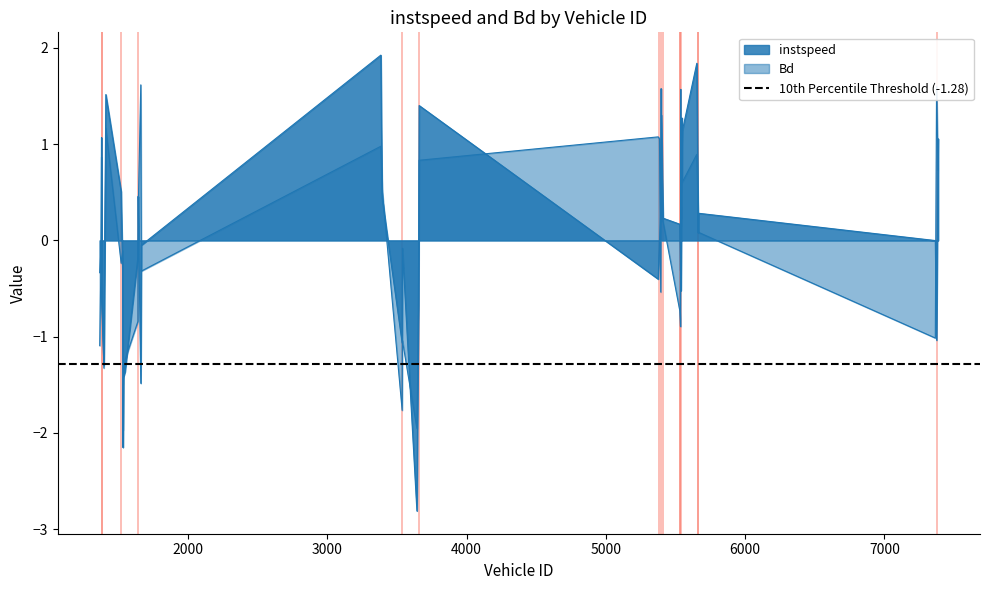

How many categories are shown in the chart?

40